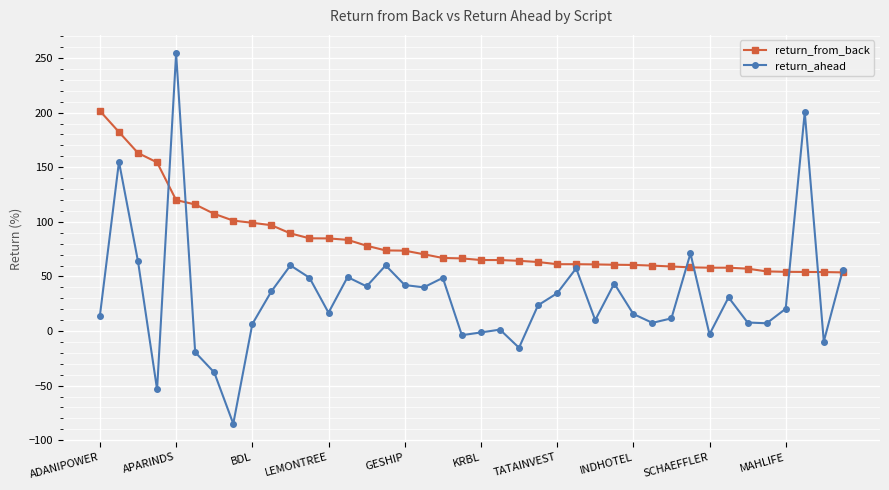

List the series in order of their peak value, highest first.

return_ahead, return_from_back